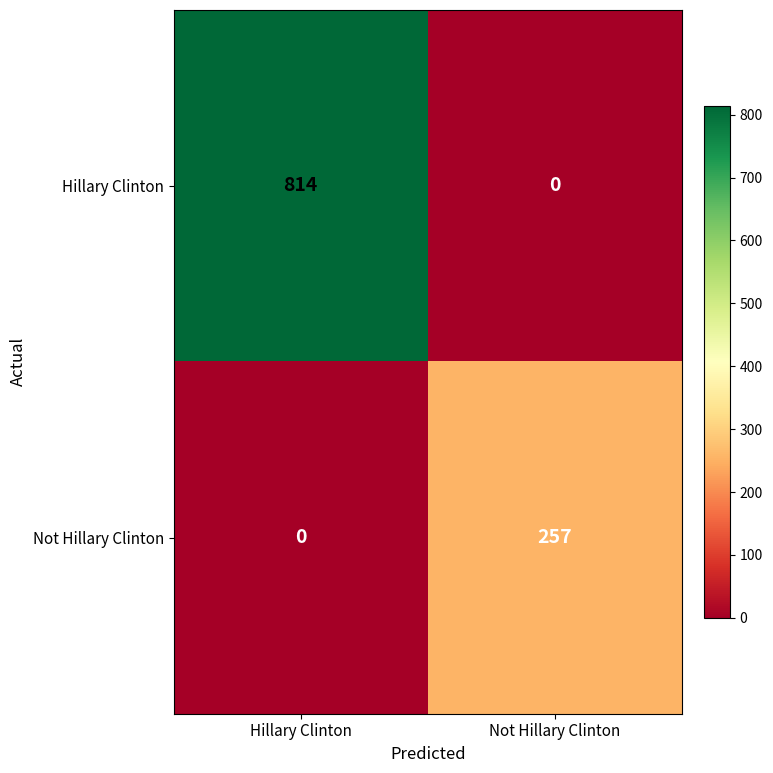

Which series has the widest spread of values?

Hillary Clinton